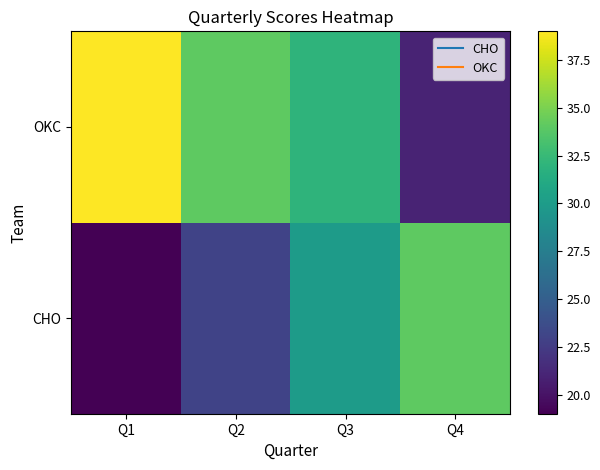

Between Q1 and Q3, which is larger?

Q3